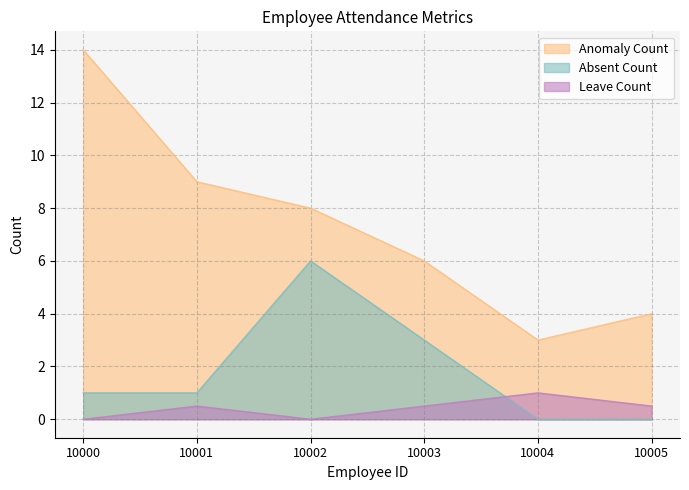

What is the sum of all Absent Count values?

11.0